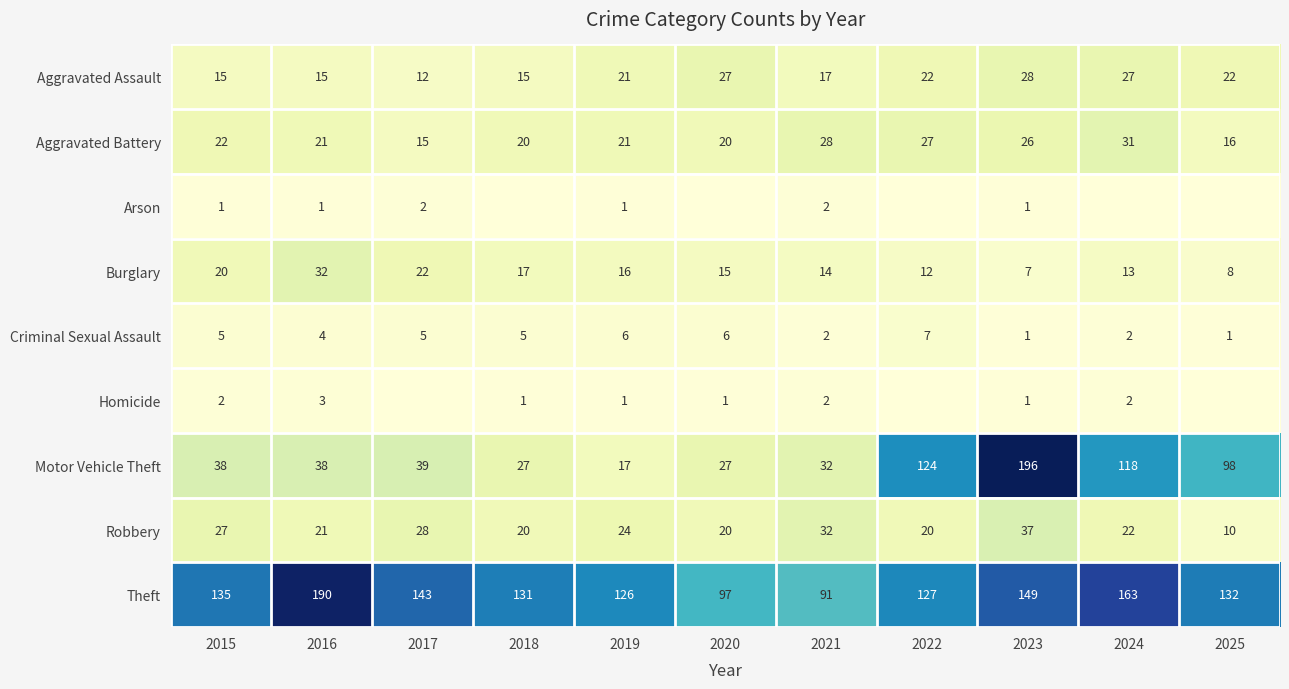

Is it true that Burglary equals 7 at 2023?

True